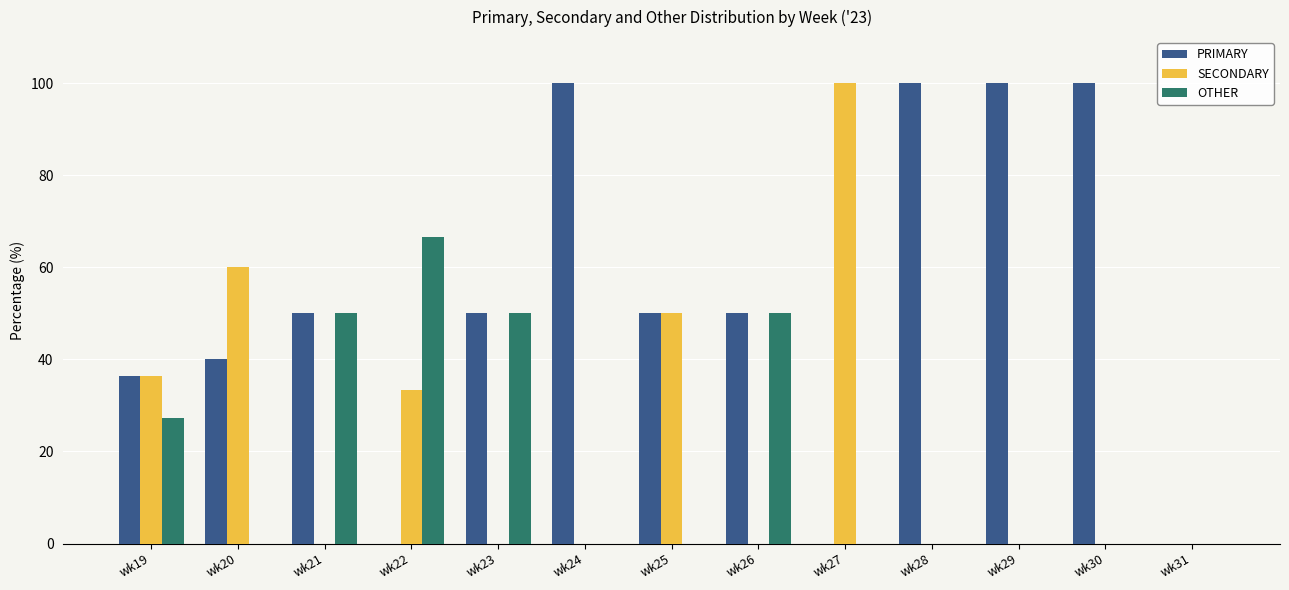

Between wk22 and wk31, which series saw the biggest shift?

OTHER